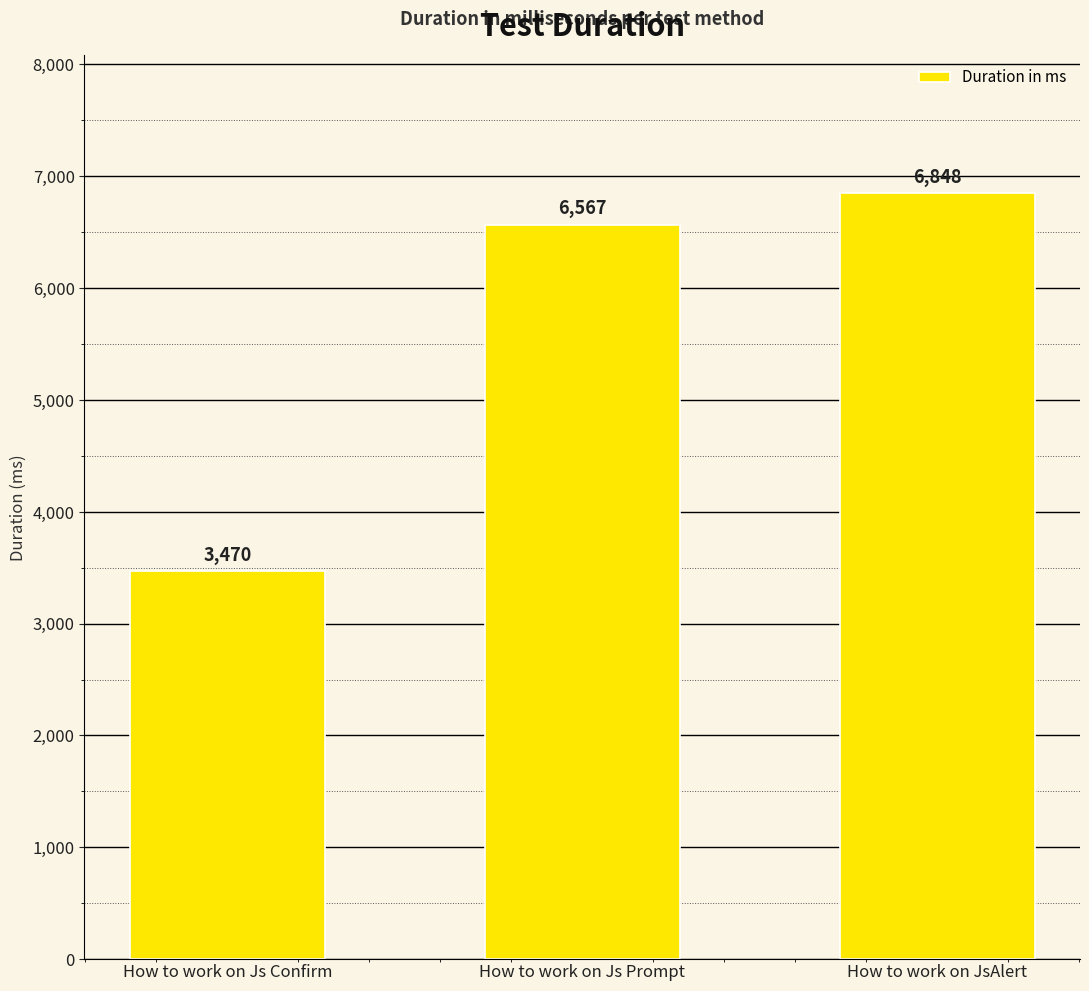

What is the difference between the maximum and minimum values?

3378